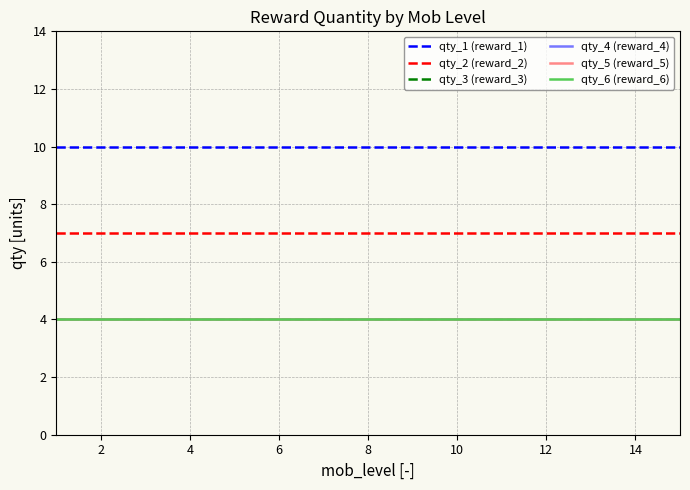

True or false: qty_1 (reward_1) and qty_6 (reward_6) cross at least once.

False